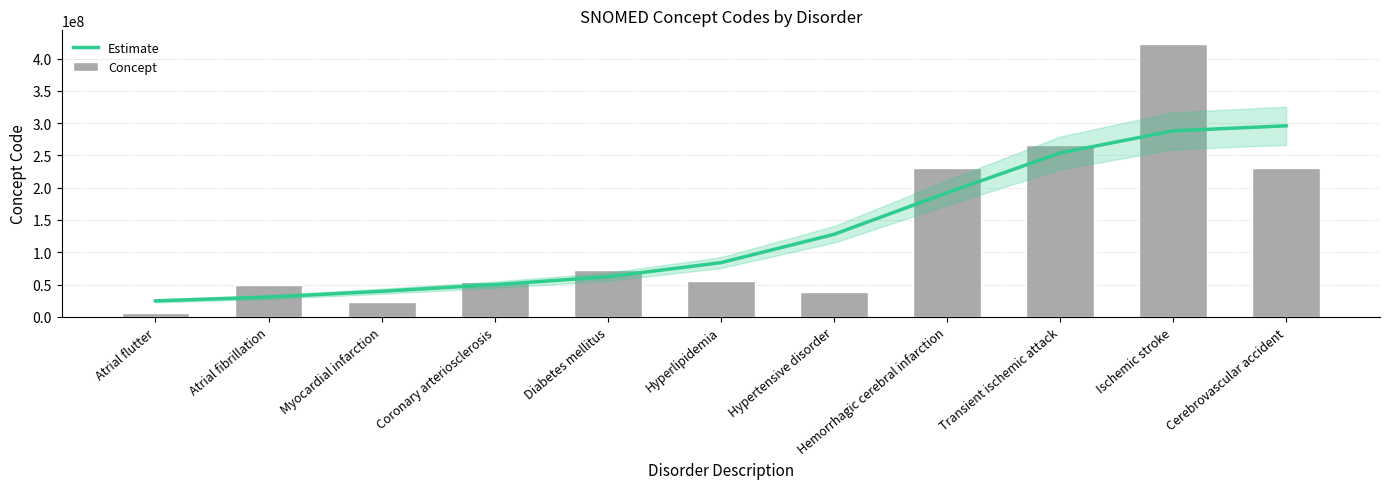

What is the label of the 9th bar from the right?

Myocardial infarction